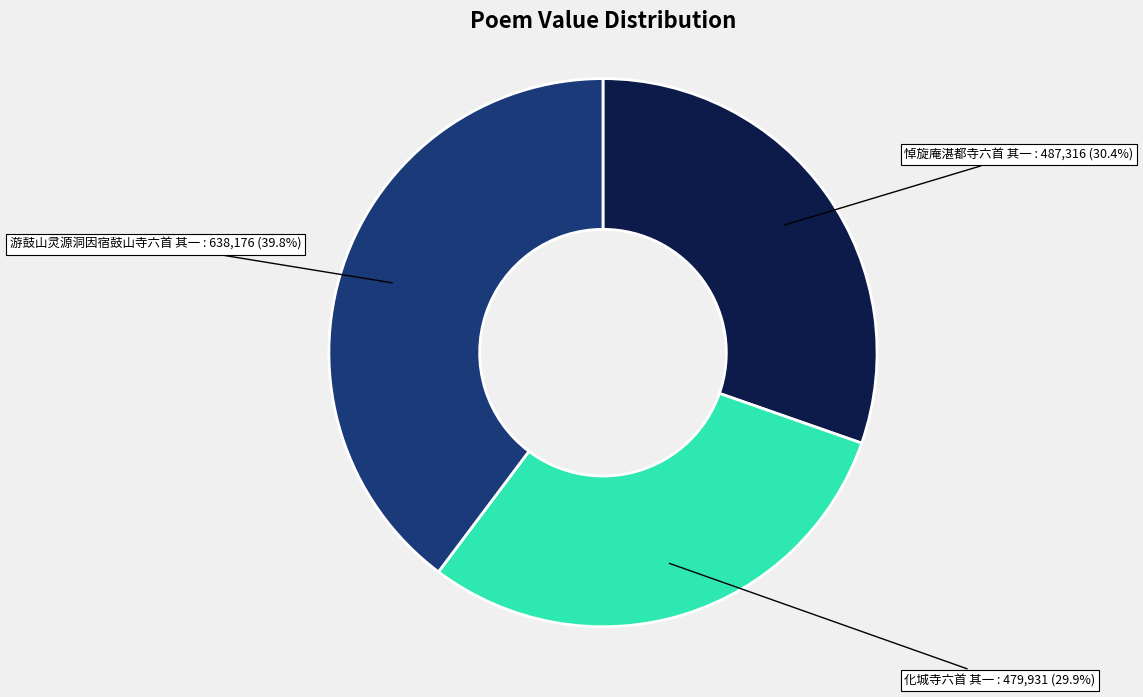

Which slice is the largest?

游鼓山灵源洞因宿鼓山寺六首 其一